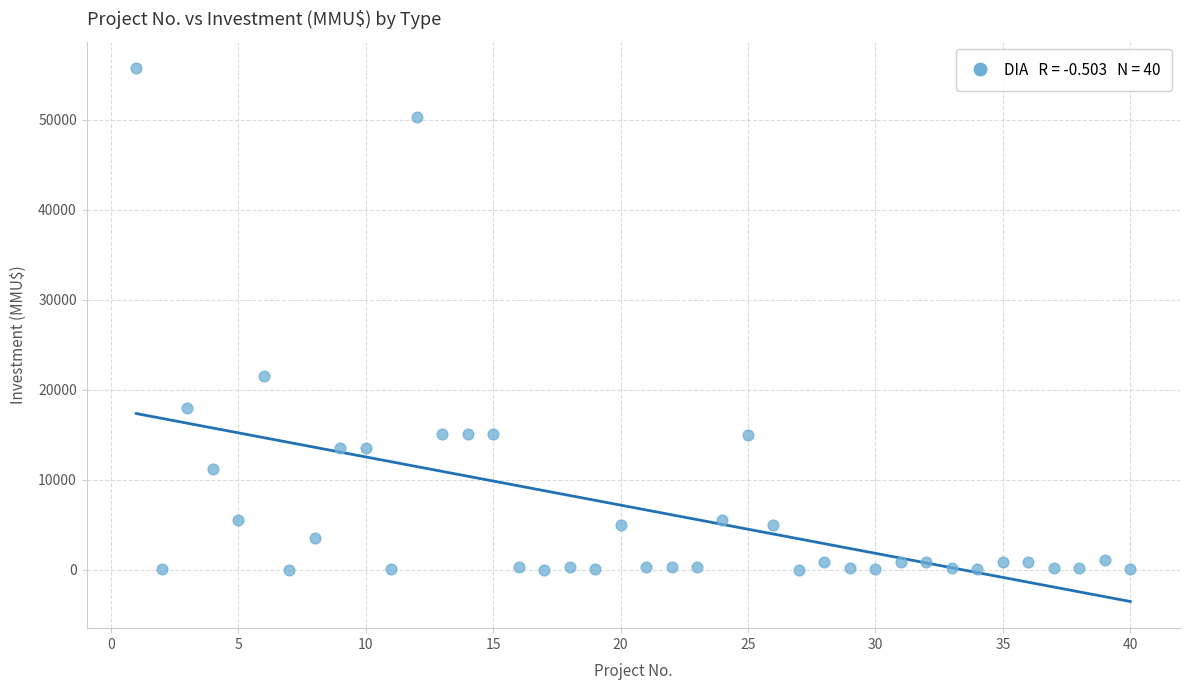

What is the range of X values (max minus min)?

39